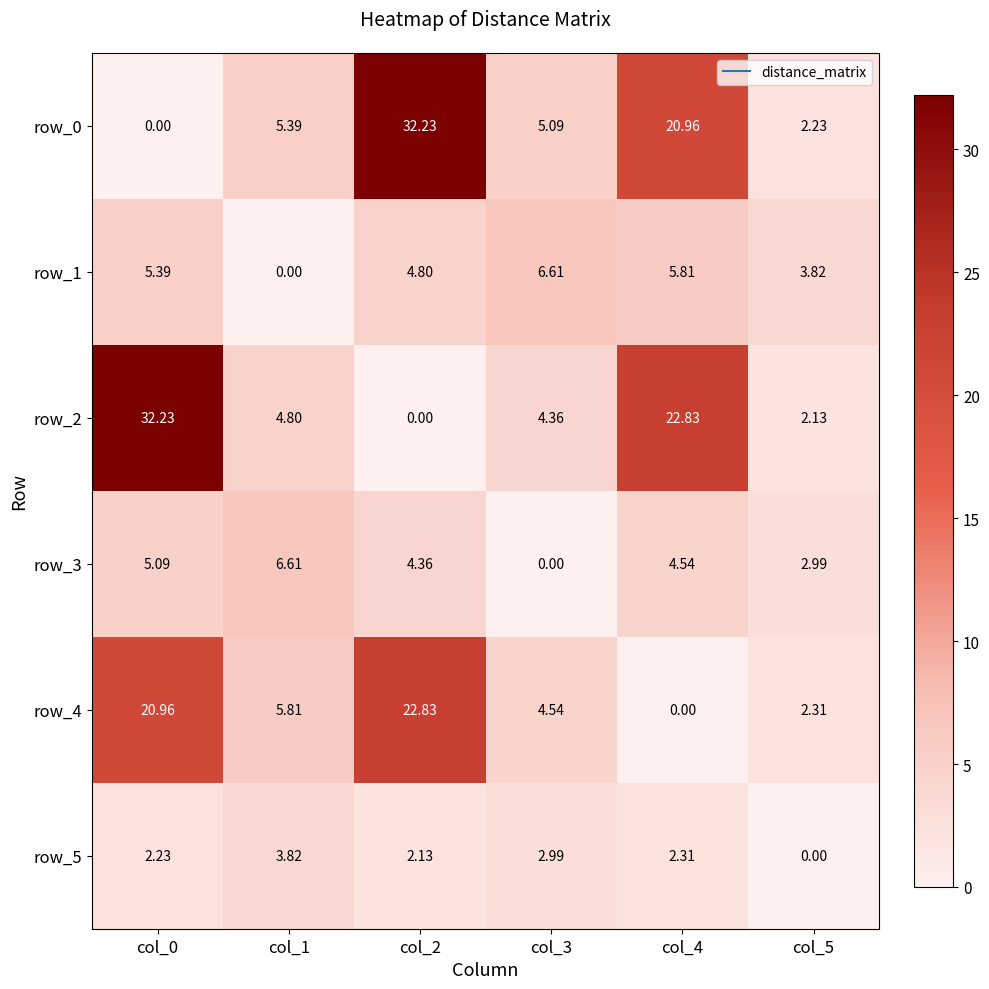

What is the sum of all row_0 values?

65.9